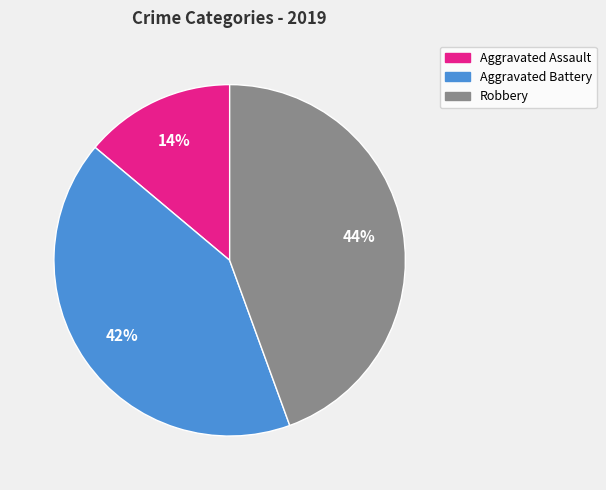

How many segments does this pie chart have?

3